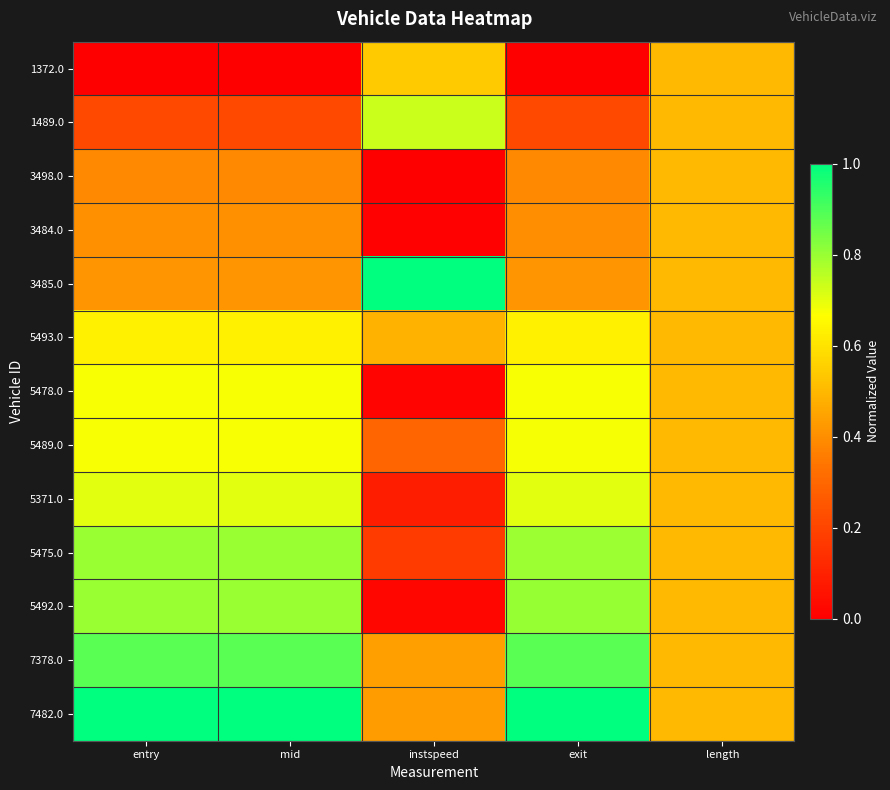

What is the total value across all series at mid?

7.6